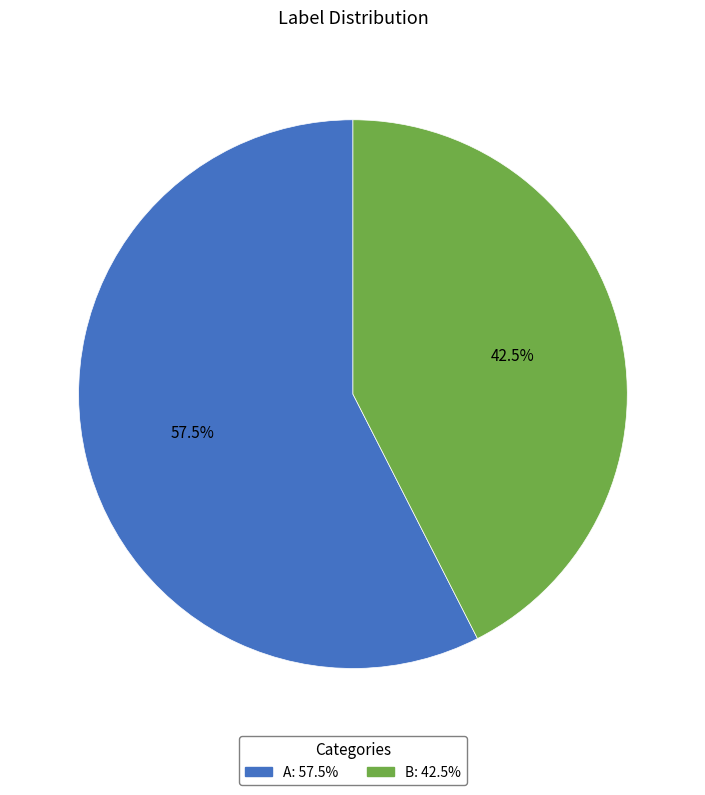

How many slices are in this pie chart?

2